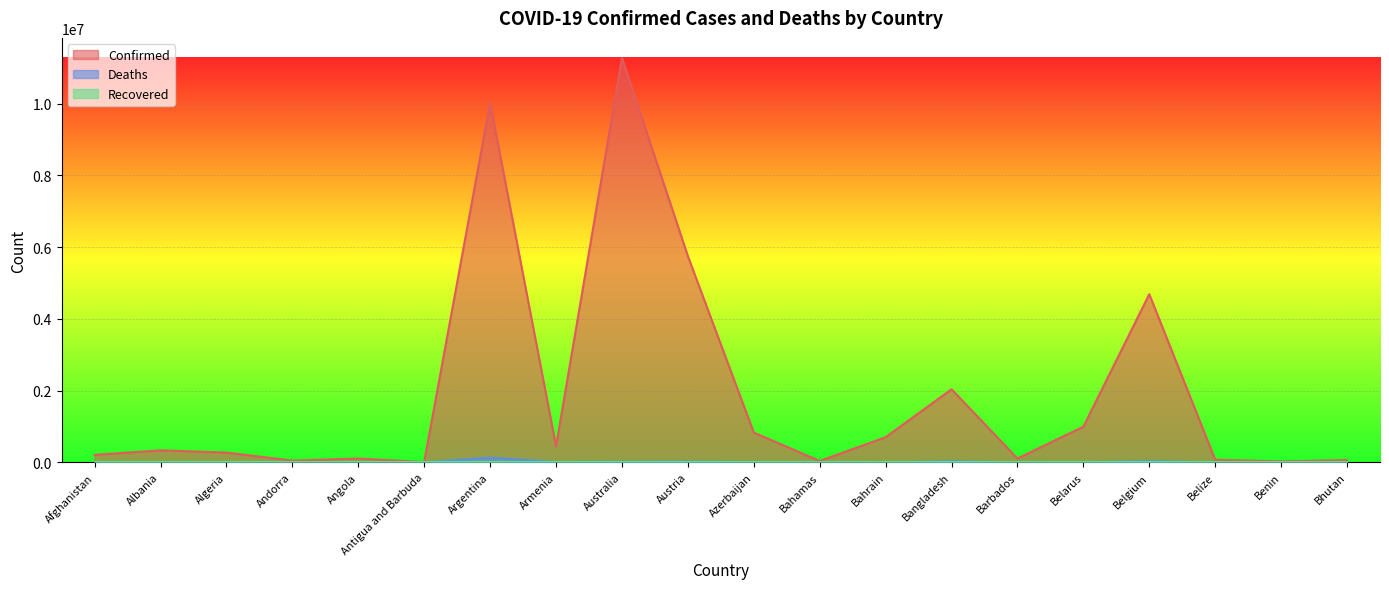

What value does the Confirmed series have at Bahamas, to the nearest 100?

37500